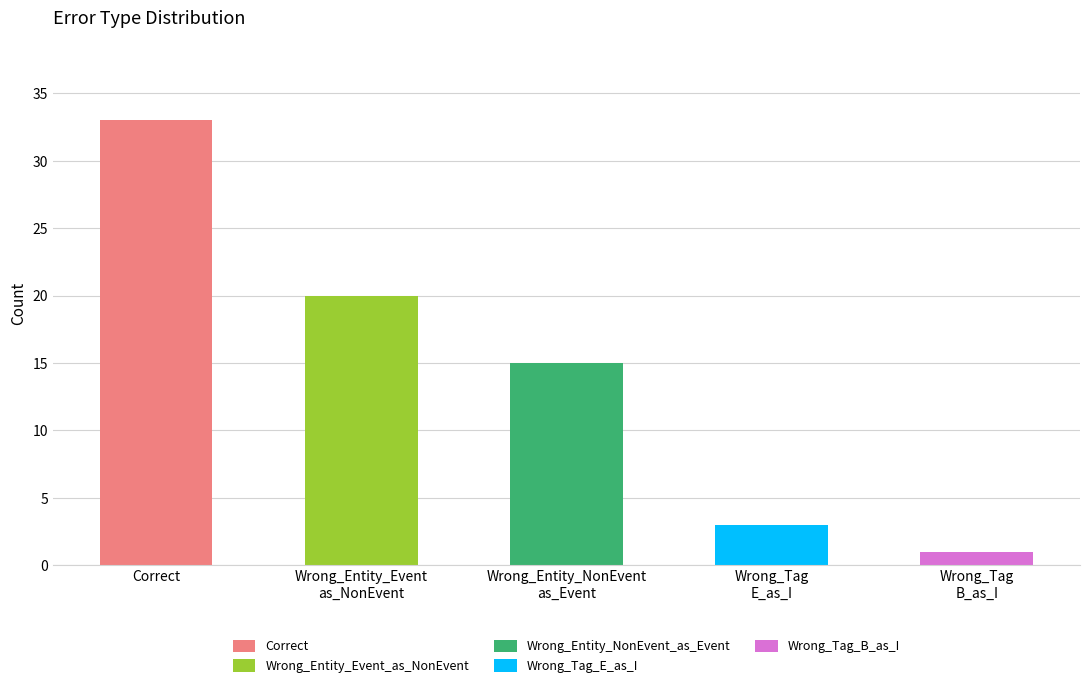

At which category does the chart reach its peak across all series?

Correct